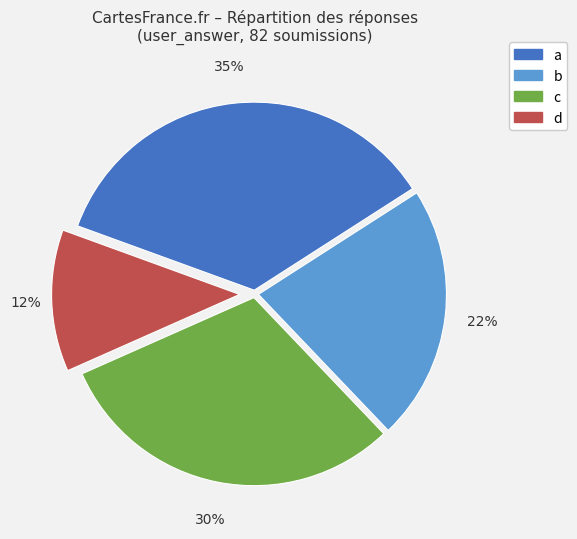

Between c and d, which is larger?

c